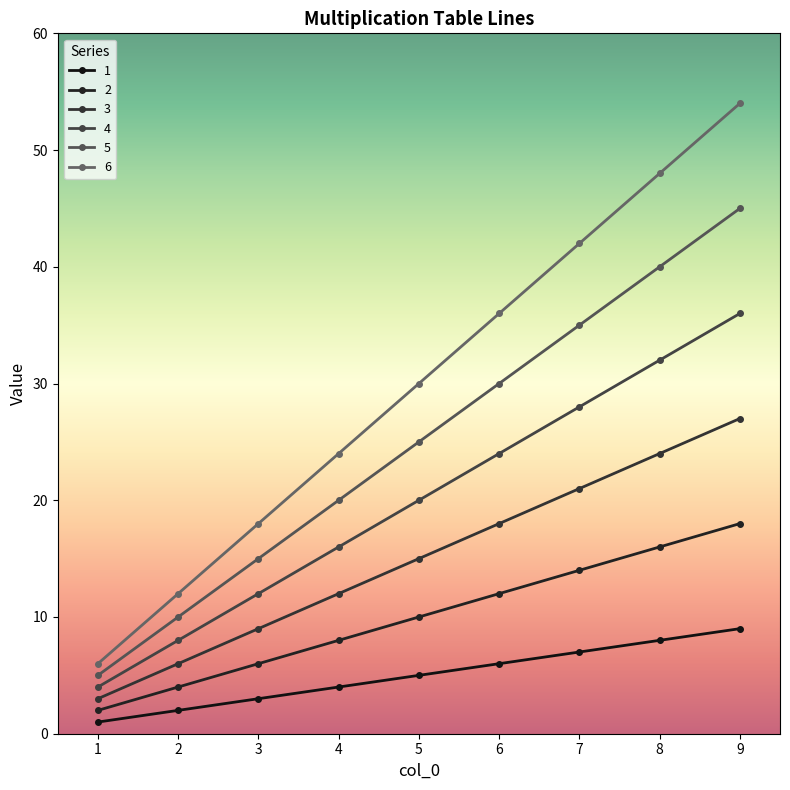

How many categories are shown in the chart?

9